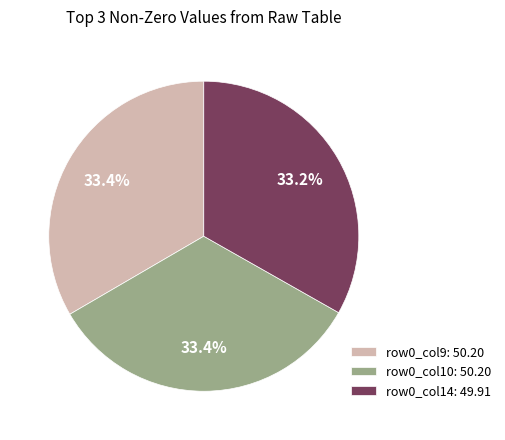

Does row0_col14: 49.91 represent more than half of the total?

No